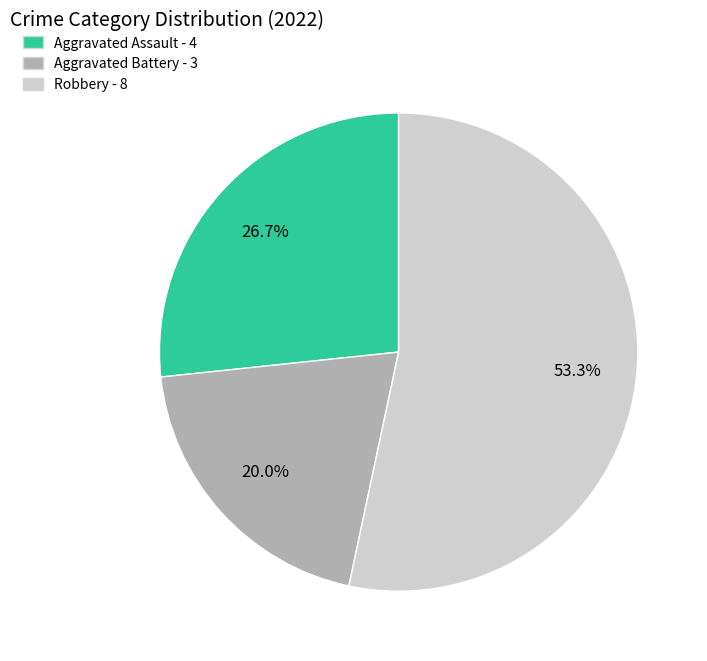

Rank the categories by value from lowest to highest.

Aggravated Battery, Aggravated Assault, Robbery